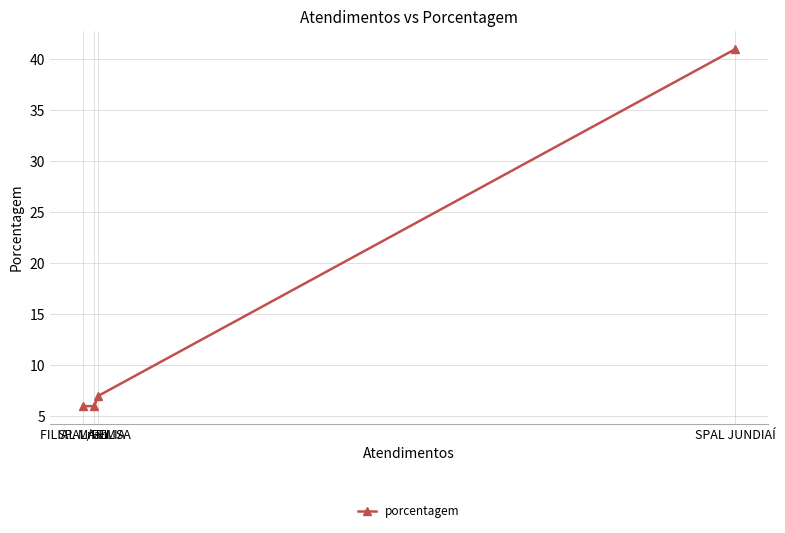

Is it true that the value at SPAL JUNDIAÍ is 41?

True